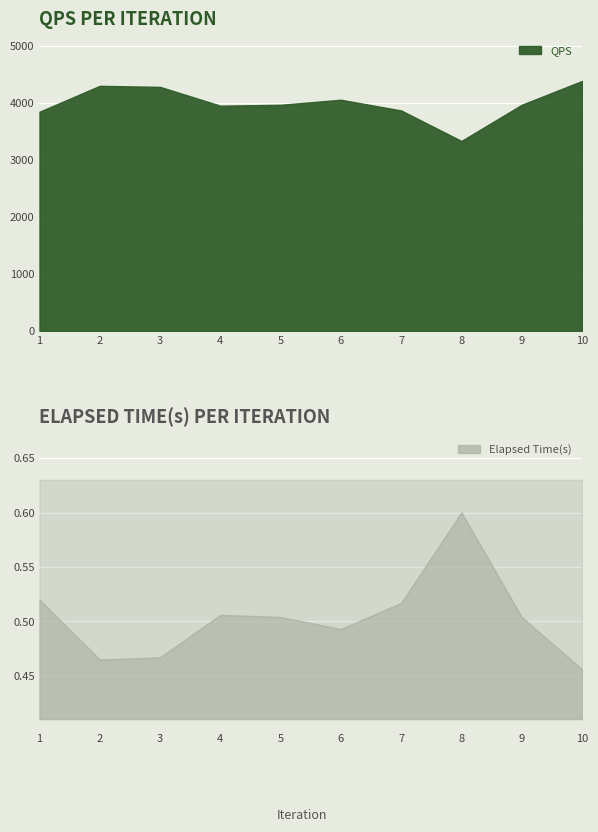

Reading right to left, transcribe all the data shown in this chart.

Elapsed Time(s): 10=0.5	9=0.5	8=0.6	7=0.5	6=0.5	5=0.5	4=0.5	3=0.5	2=0.5	1=0.5
QPS: 10=4386.0	9=3968.2	8=3333.3	7=3868.5	6=4056.8	5=3968.2	4=3952.6	3=4282.7	2=4301.1	1=3846.2